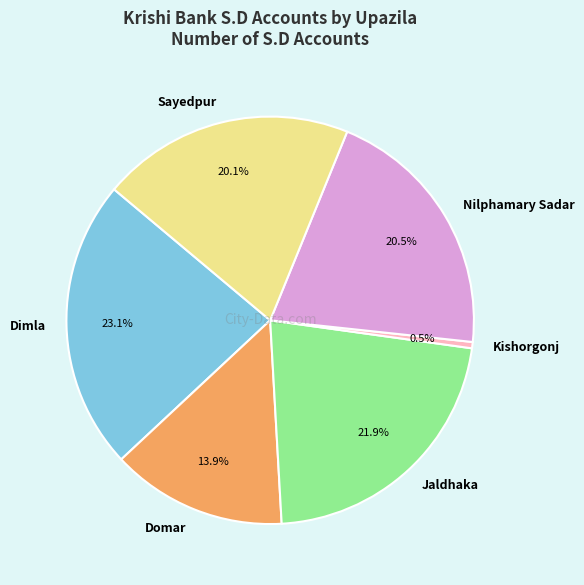

To the nearest percent, what percentage of the pie is Dimla?

23%